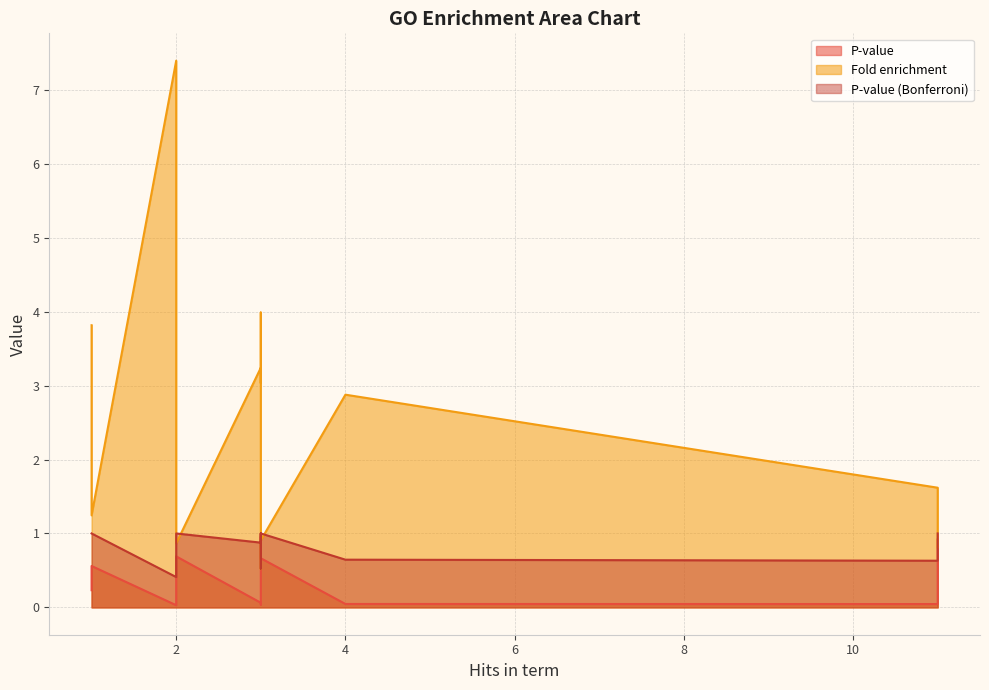

Read the P-value (Bonferroni) value at membrane.

1.0